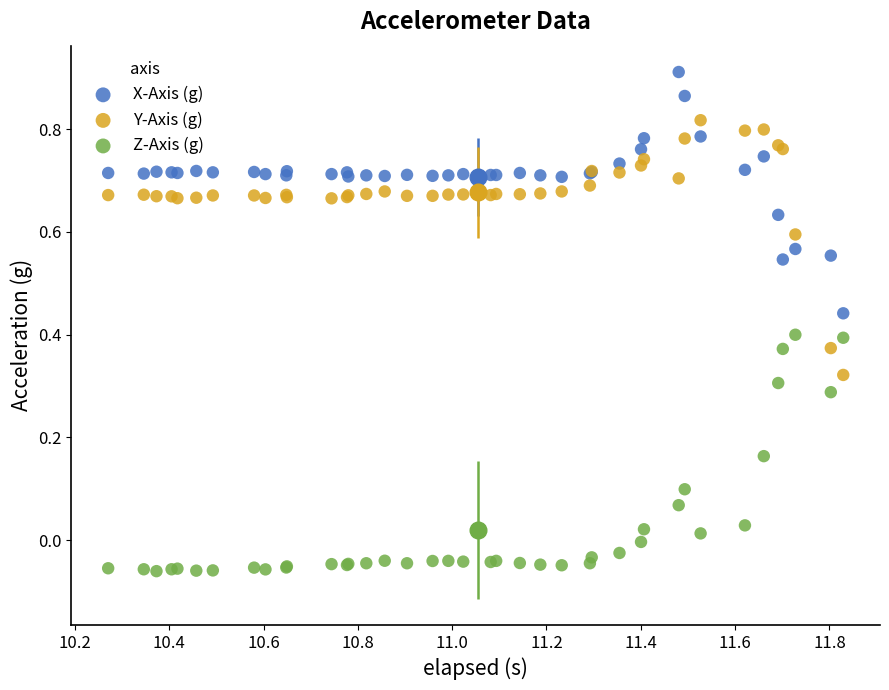

What is the X range (max minus min) for the scatter plot?

1.6